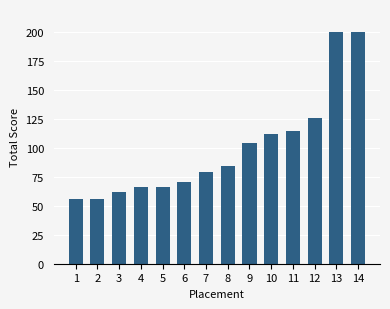

What is the change in value from 8 to 9?

+20